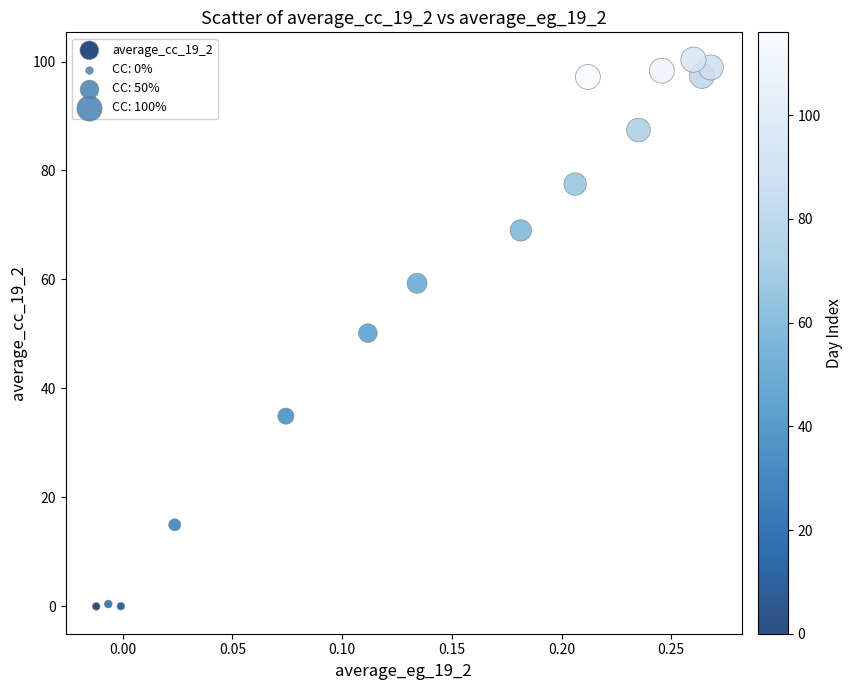

What is the range of Y values (max minus min)?

100.3